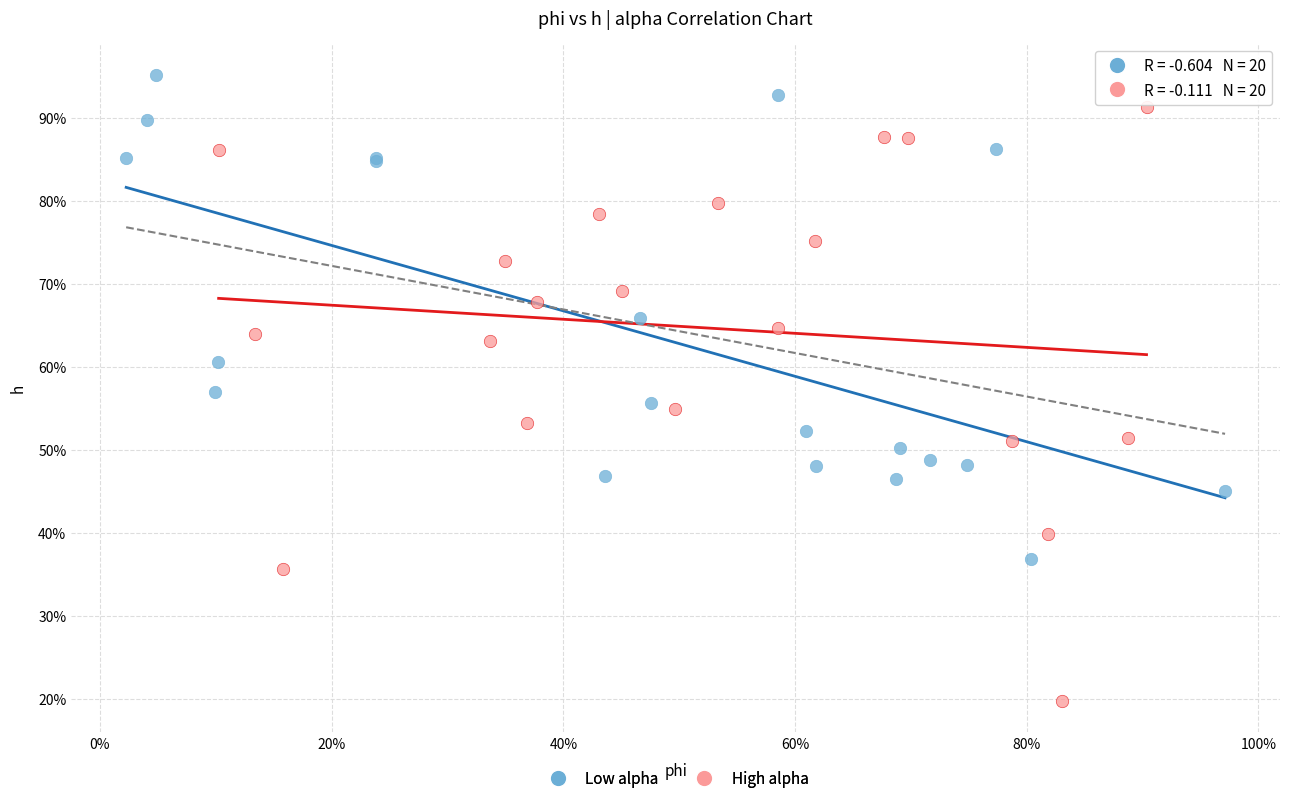

What are all the series names shown in the legend?

Low alpha, High alpha